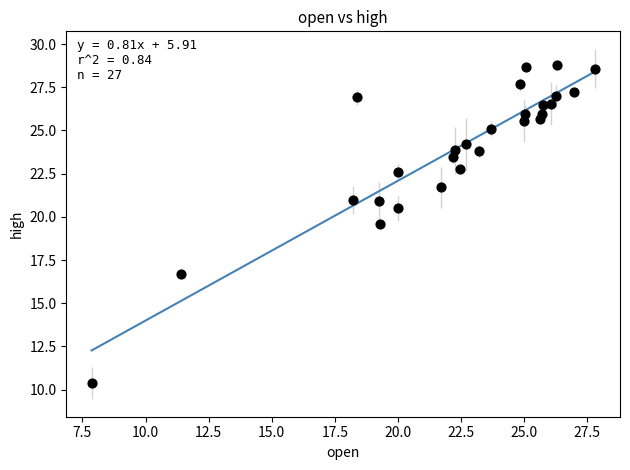

What is the range of Y values (max minus min)?

18.4